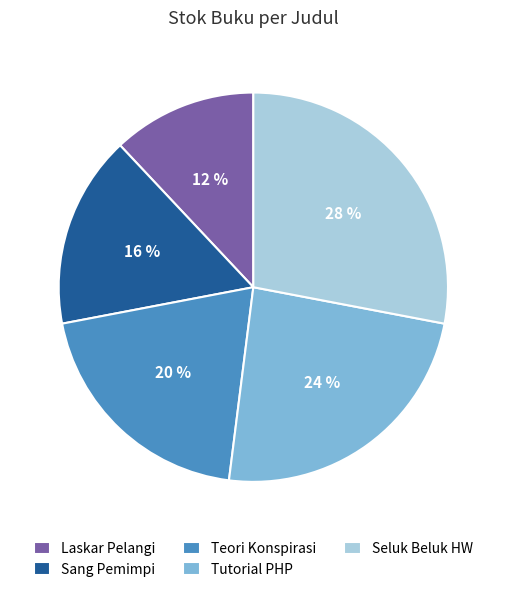

How many segments does this pie chart have?

5